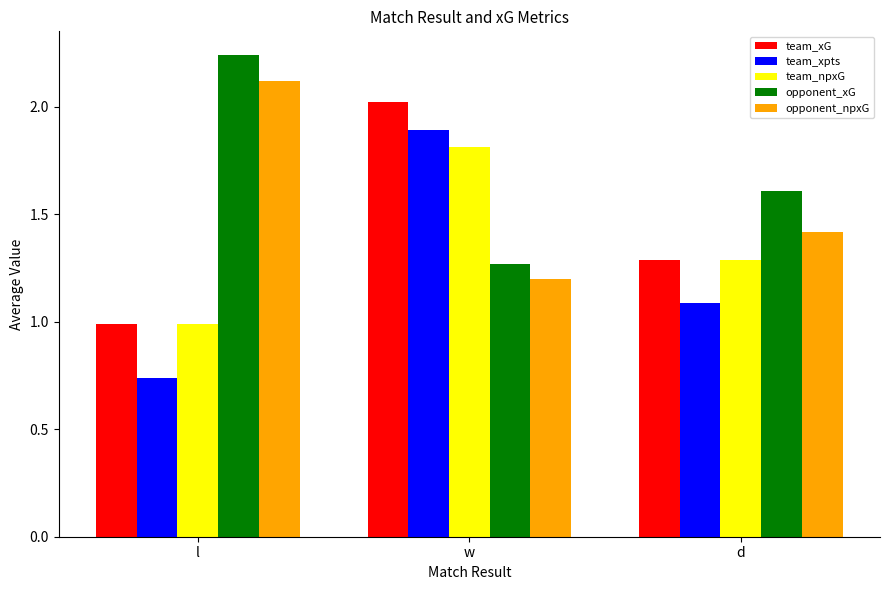

How many opponent_xG values are between 1 and 2?

2